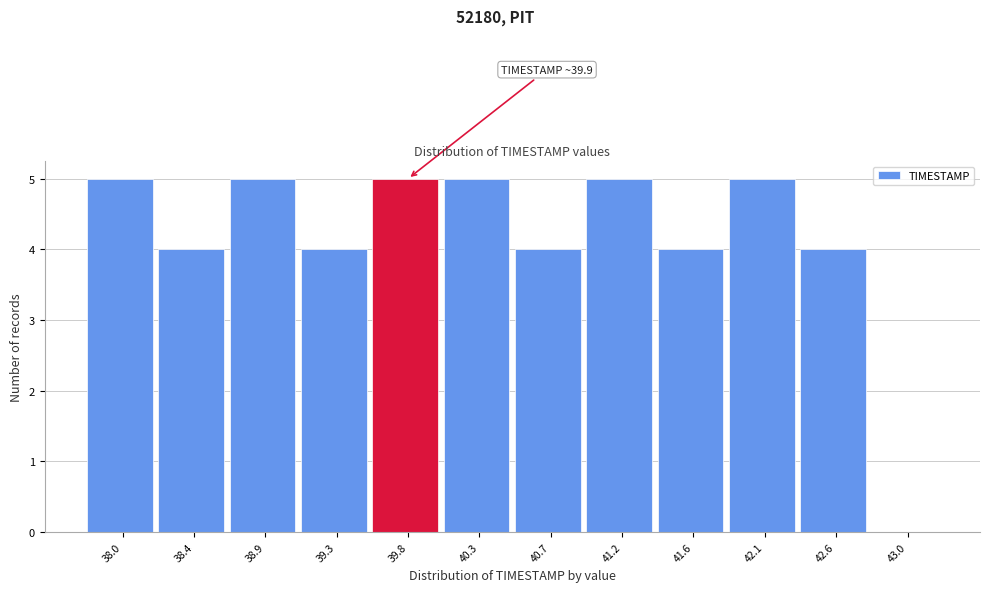

Reading right to left, list all the values displayed in this chart.

43.0=0	42.6=4	42.1=5	41.6=4	41.2=5	40.7=4	40.3=5	39.8=5	39.3=4	38.9=5	38.4=4	38.0=5